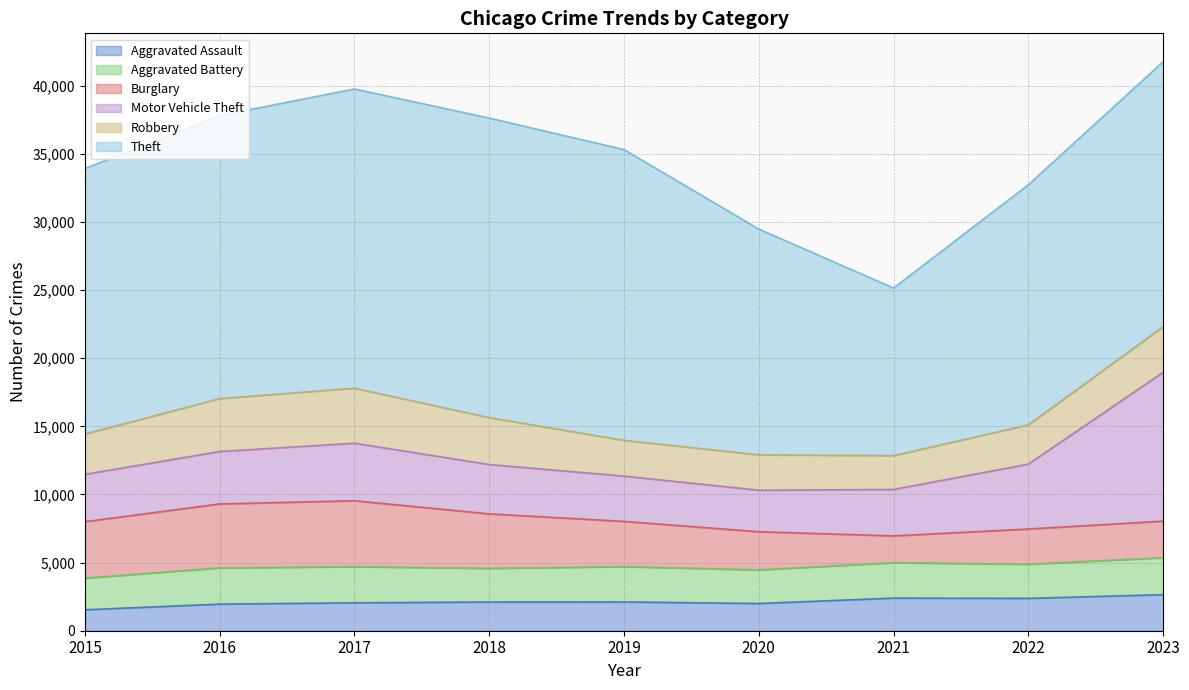

Is it true that Motor Vehicle Theft equals 4276 at 2023?

False